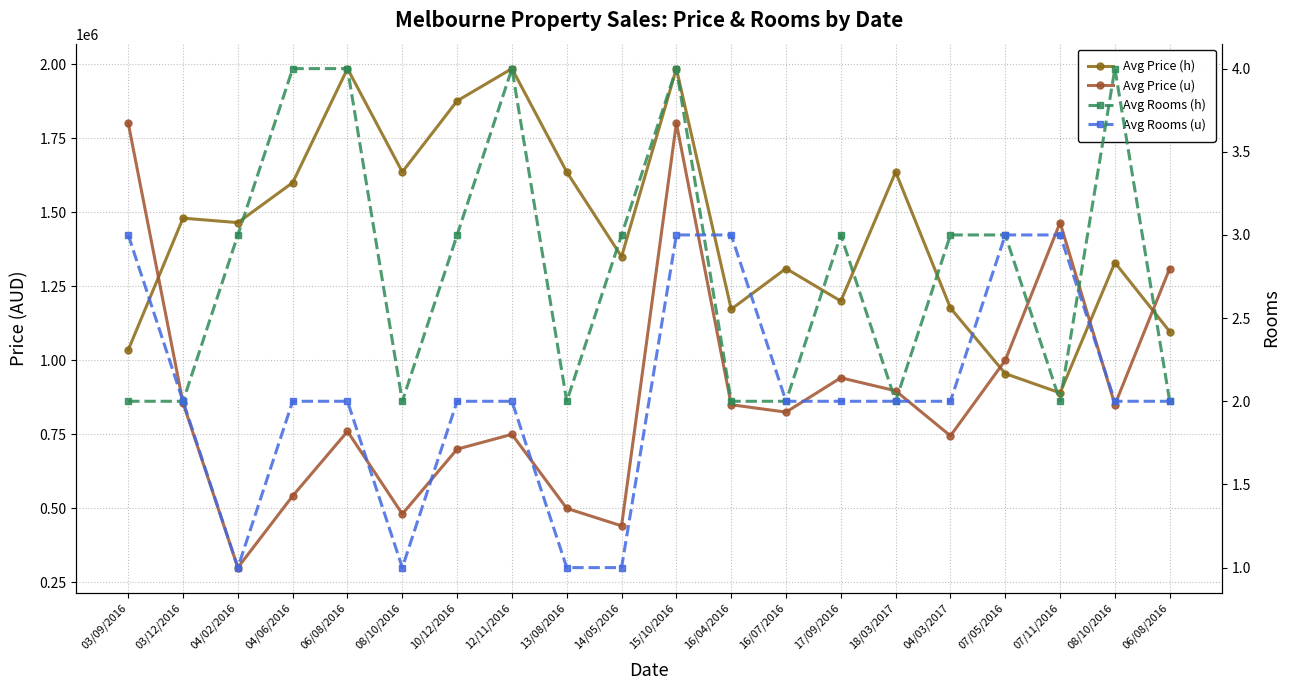

Reading left to right, what are all the values shown in this chart?

Avg Price (h): 03/09/2016=1035000	03/12/2016=1480000	04/02/2016=1465000	04/06/2016=1600000	06/08/2016=1985000	08/10/2016=1636000	10/12/2016=1876000	12/11/2016=1985000	13/08/2016=1636000	14/05/2016=1350000	15/10/2016=1985000	16/04/2016=1172500	16/07/2016=1310000	17/09/2016=1200000	18/03/2017=1636000	04/03/2017=1176500	07/05/2016=955000	07/11/2016=890000	08/10/2016=1330000	06/08/2016=1097000
Avg Price (u): 03/09/2016=1801000	03/12/2016=856000	04/02/2016=300000	04/06/2016=542000	06/08/2016=760000	08/10/2016=481000	10/12/2016=700000	12/11/2016=750000	13/08/2016=500000	14/05/2016=441000	15/10/2016=1801000	16/04/2016=850000	16/07/2016=825000	17/09/2016=941000	18/03/2017=897000	04/03/2017=745000	07/05/2016=1000000	07/11/2016=1465000	08/10/2016=850000	06/08/2016=1310000
Avg Rooms (h): 03/09/2016=2	03/12/2016=2	04/02/2016=3	04/06/2016=4	06/08/2016=4	08/10/2016=2	10/12/2016=3	12/11/2016=4	13/08/2016=2	14/05/2016=3	15/10/2016=4	16/04/2016=2	16/07/2016=2	17/09/2016=3	18/03/2017=2	04/03/2017=3	07/05/2016=3	07/11/2016=2	08/10/2016=4	06/08/2016=2
Avg Rooms (u): 03/09/2016=3	03/12/2016=2	04/02/2016=1	04/06/2016=2	06/08/2016=2	08/10/2016=1	10/12/2016=2	12/11/2016=2	13/08/2016=1	14/05/2016=1	15/10/2016=3	16/04/2016=3	16/07/2016=2	17/09/2016=2	18/03/2017=2	04/03/2017=2	07/05/2016=3	07/11/2016=3	08/10/2016=2	06/08/2016=2